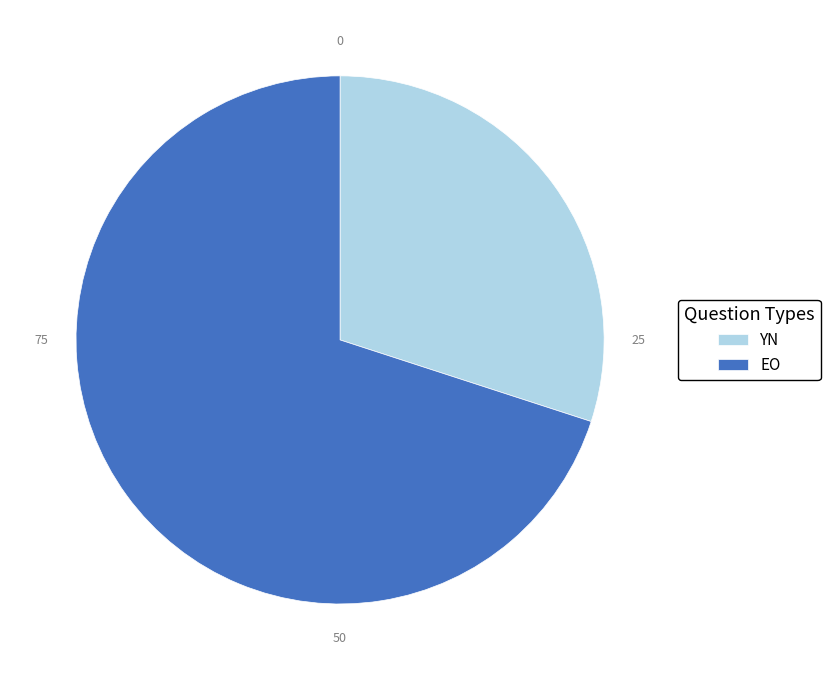

Rank the categories by value from lowest to highest.

YN, EO